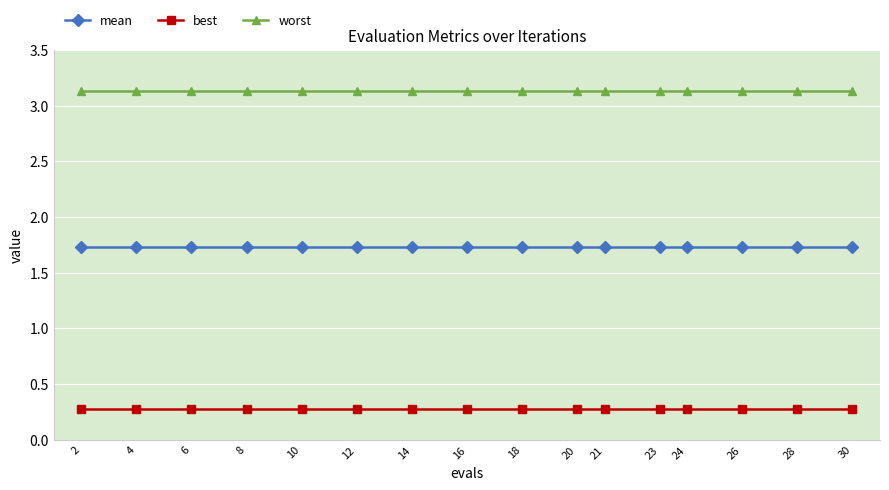

Reading left to right, what are all the values shown in this chart?

mean: 1.7	1.7	1.7	1.7	1.7	1.7	1.7	1.7	1.7	1.7	1.7	1.7	1.7	1.7	1.7	1.7
best: 0.3	0.3	0.3	0.3	0.3	0.3	0.3	0.3	0.3	0.3	0.3	0.3	0.3	0.3	0.3	0.3
worst: 3.1	3.1	3.1	3.1	3.1	3.1	3.1	3.1	3.1	3.1	3.1	3.1	3.1	3.1	3.1	3.1